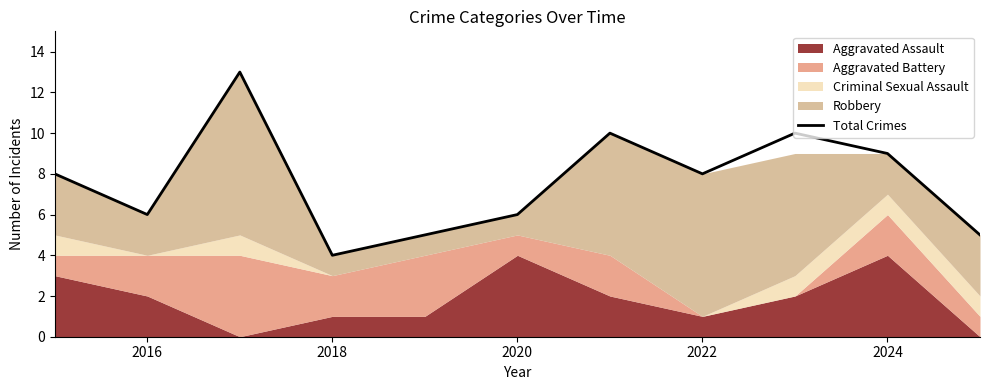

The Total Crimes series shows 6 at 2016. True or false?

True